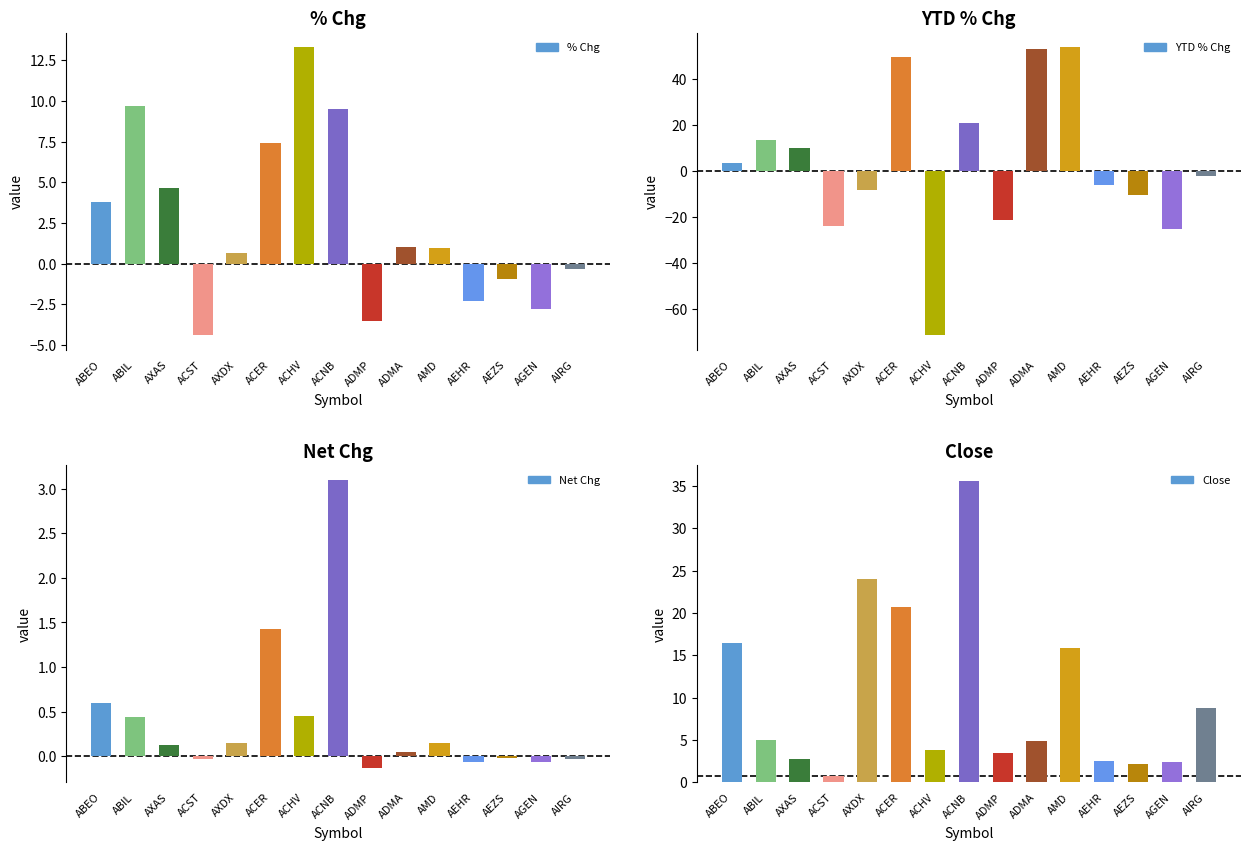

What is the difference between the second highest and minimum values in the Close series?

23.3